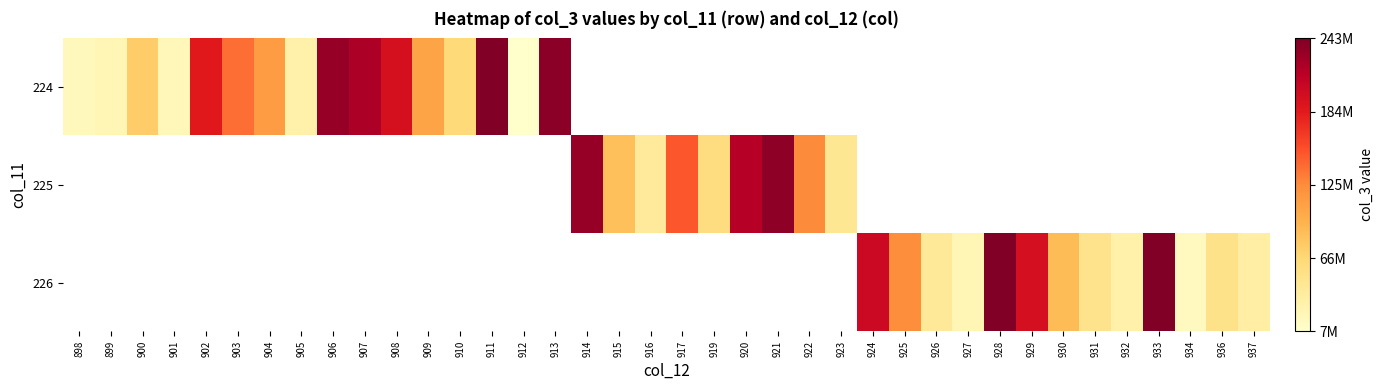

What is the difference between the maximum and second lowest values in the 226 series?

199993488.0